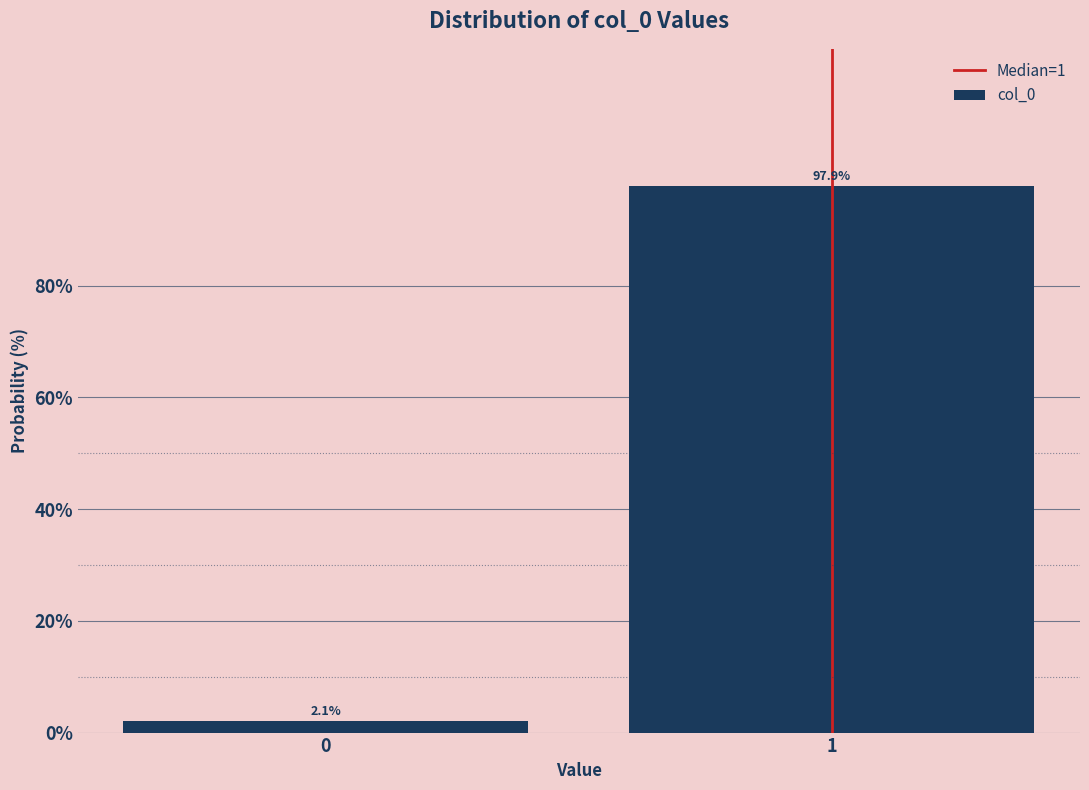

Reading right to left, what are all the values shown in this chart?

1=97.9	0=2.1